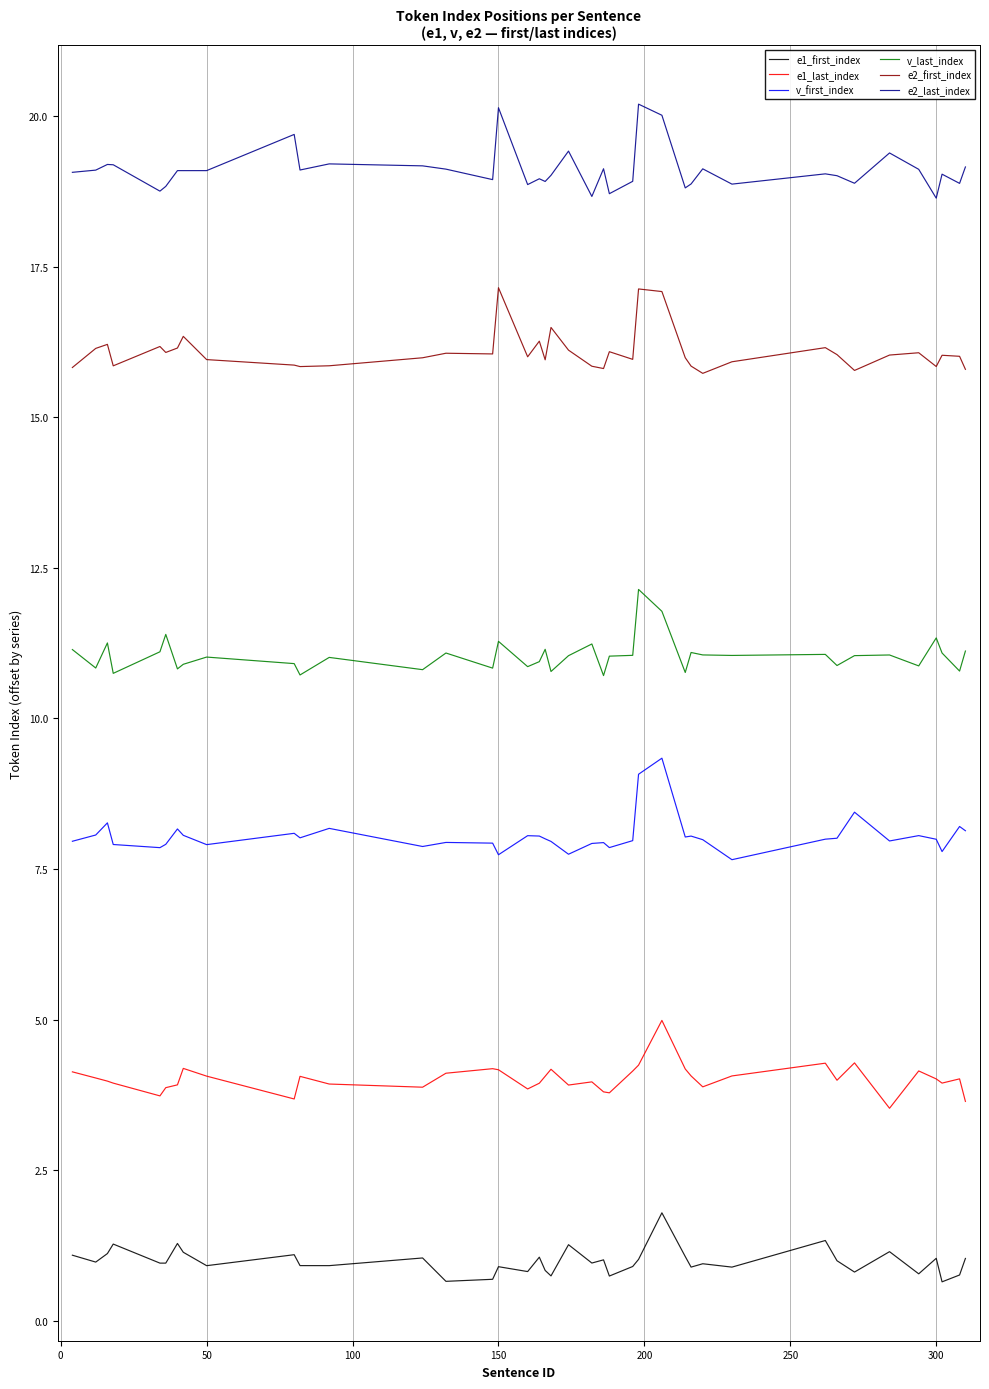

Which series has the largest total across all categories?

e2_last_index